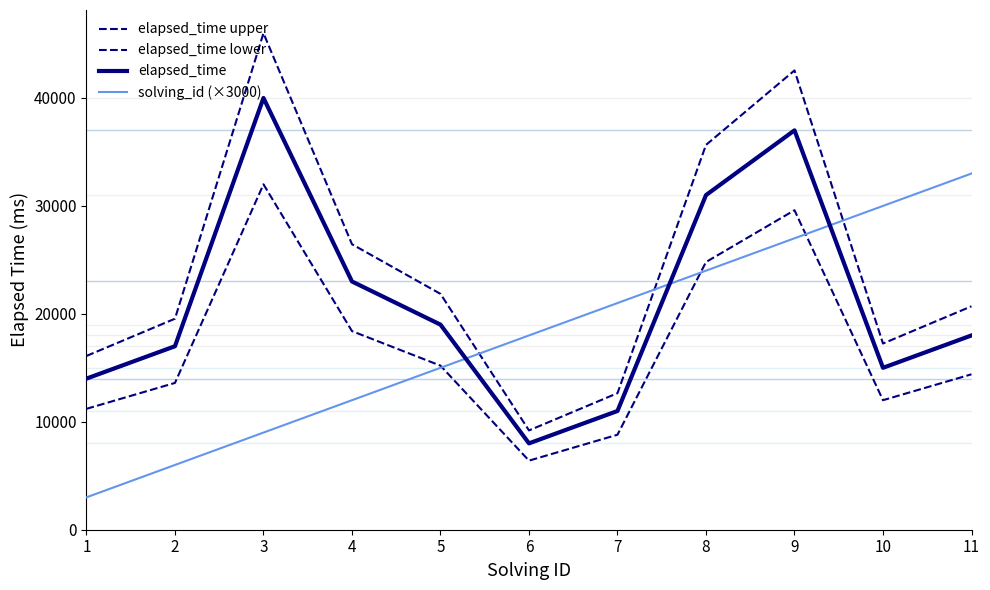

Does the chart have visible grid lines?

No